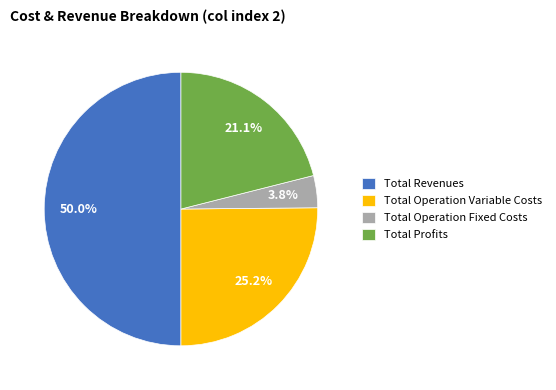

Which slice is the largest?

Total Revenues